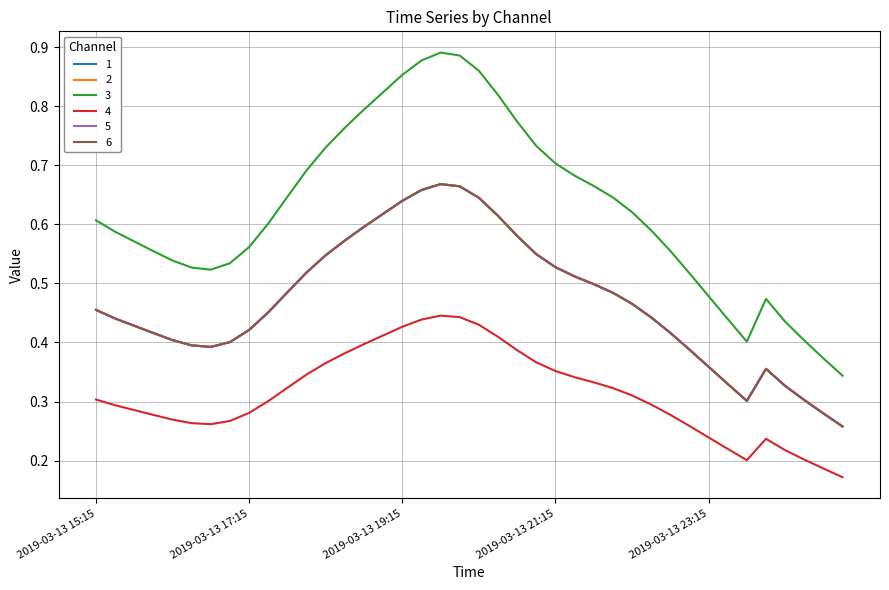

Does the chart display data point markers on the line(s)?

No